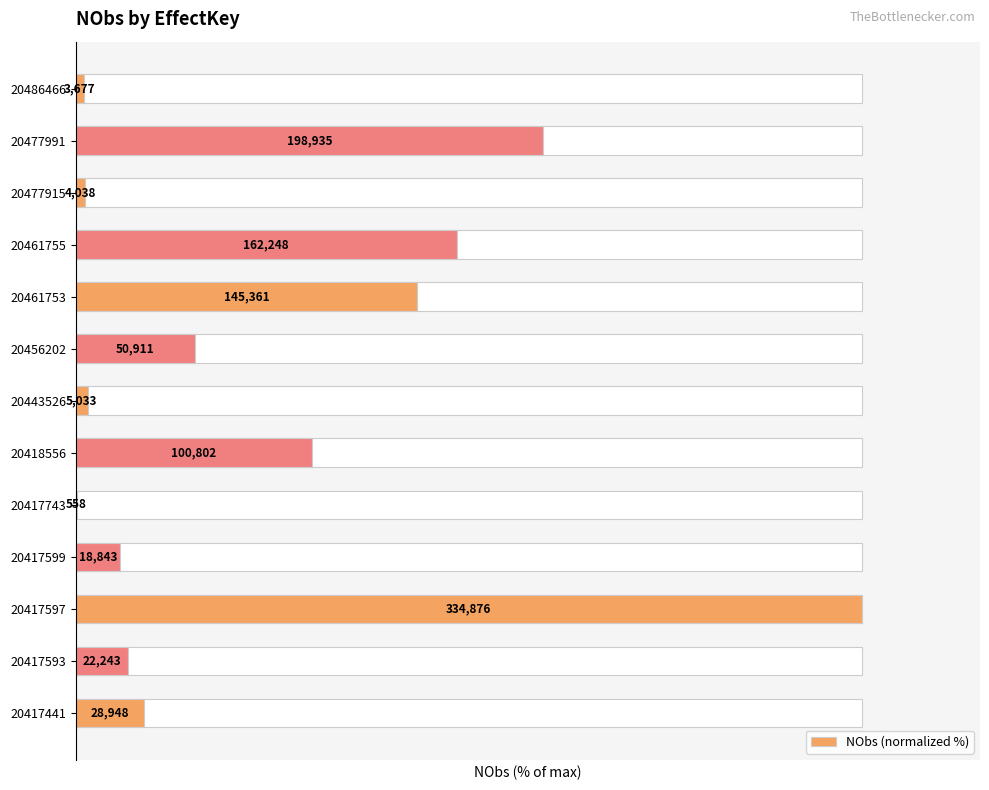

The chart shows a value of 40.5 at 20477991. True or false?

False